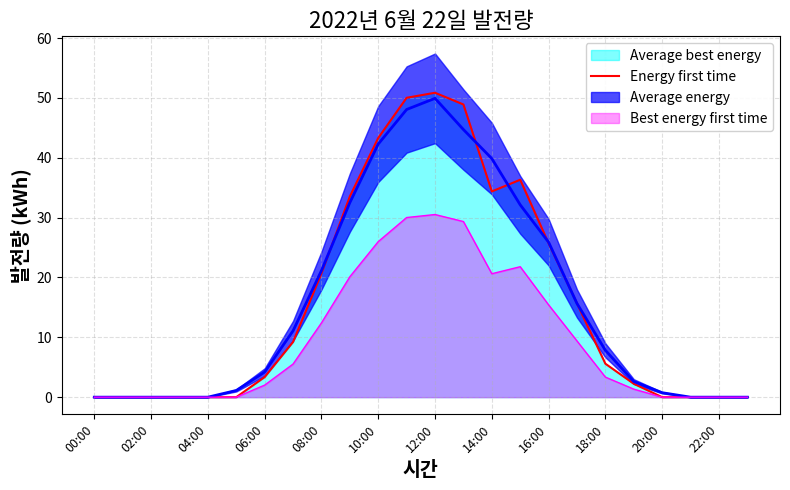

The Best energy first time series shows 15.4 at 16:00. True or false?

True